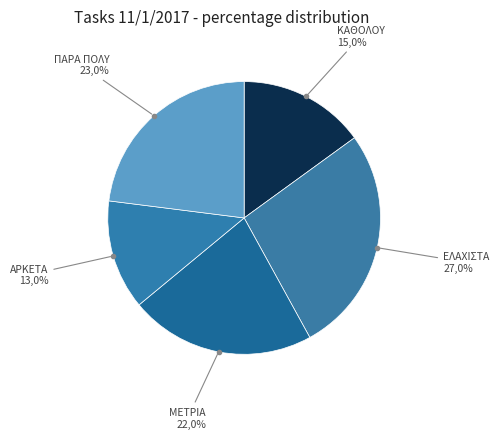

Is 6 the majority of the pie?

No